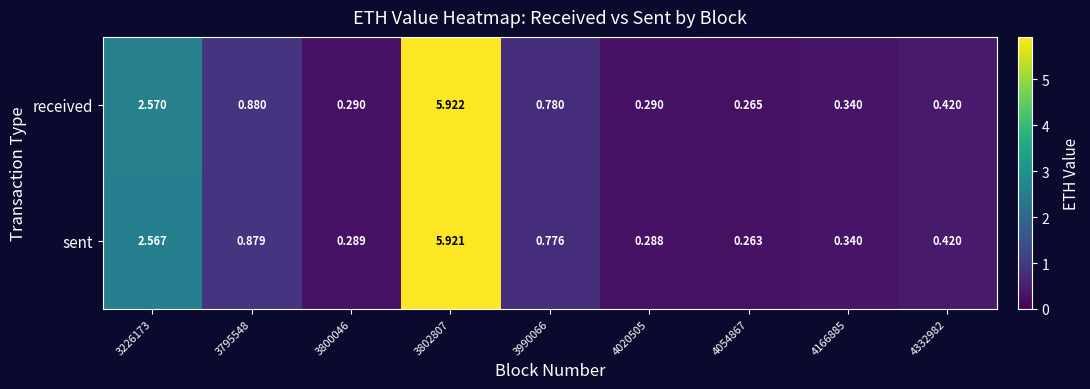

Which series has the largest range (max minus min)?

sent